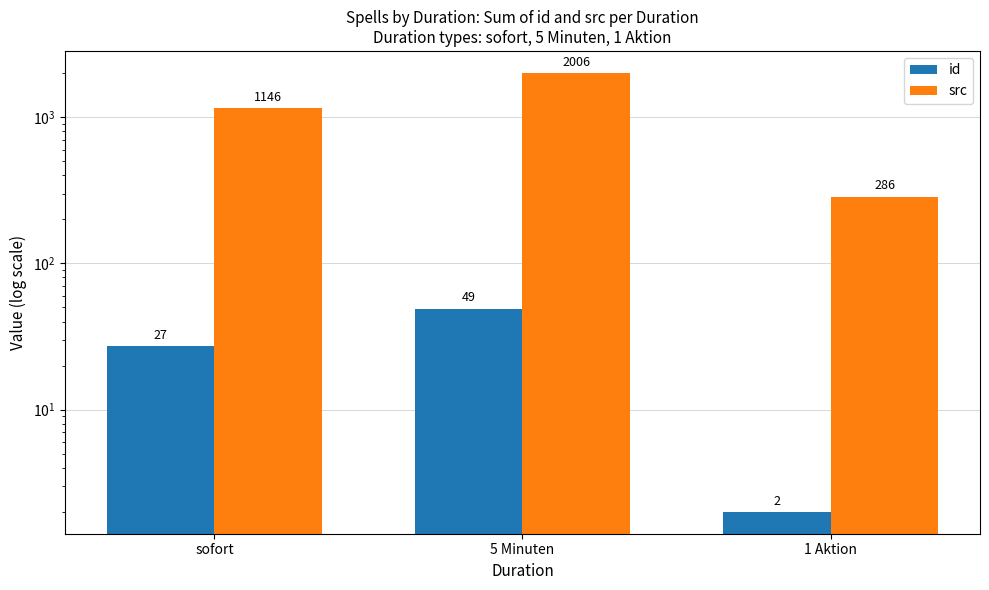

What is the greatest value displayed?

2006